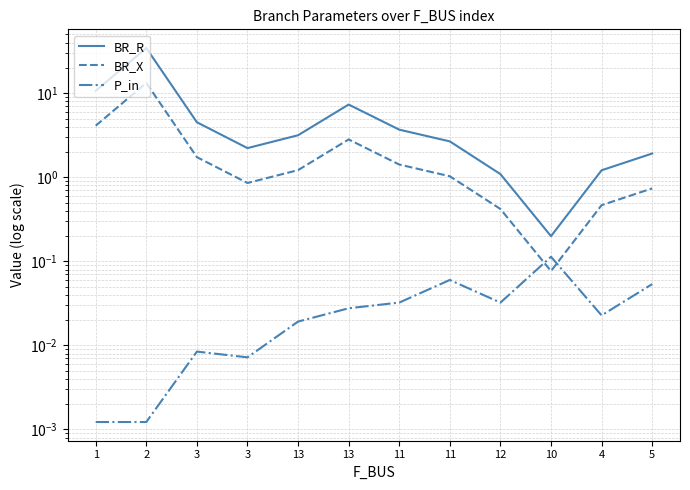

How many interior local valleys does the BR_X series have?

2